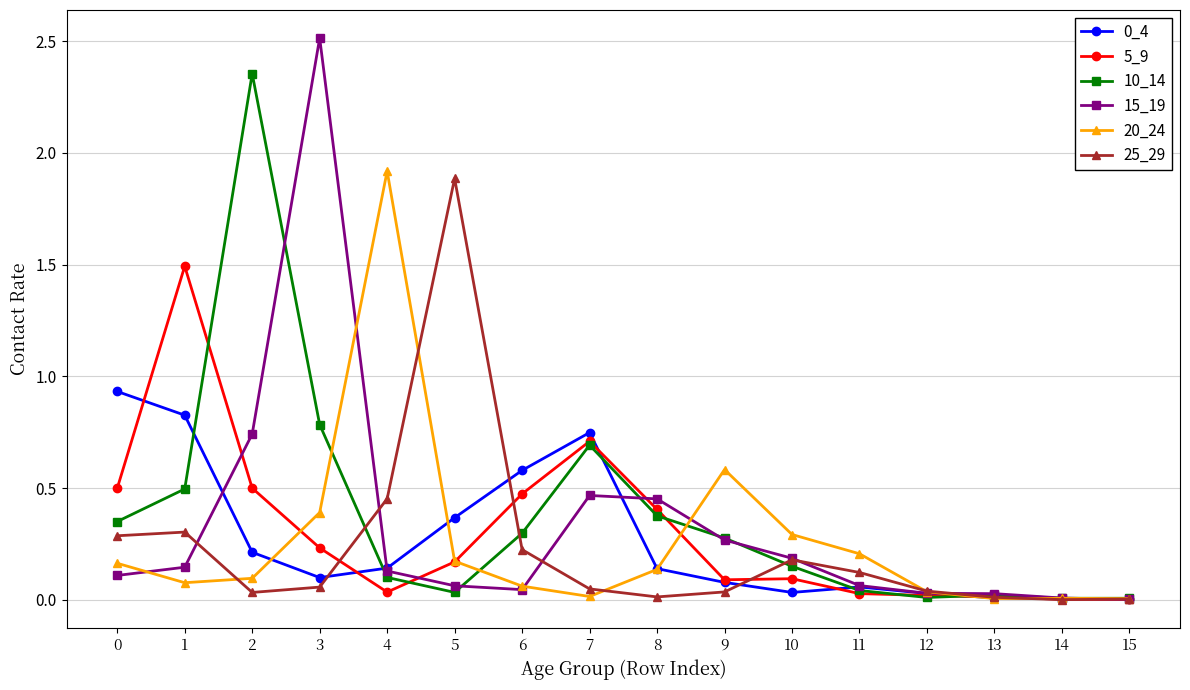

Which series has the widest spread of values?

15_19